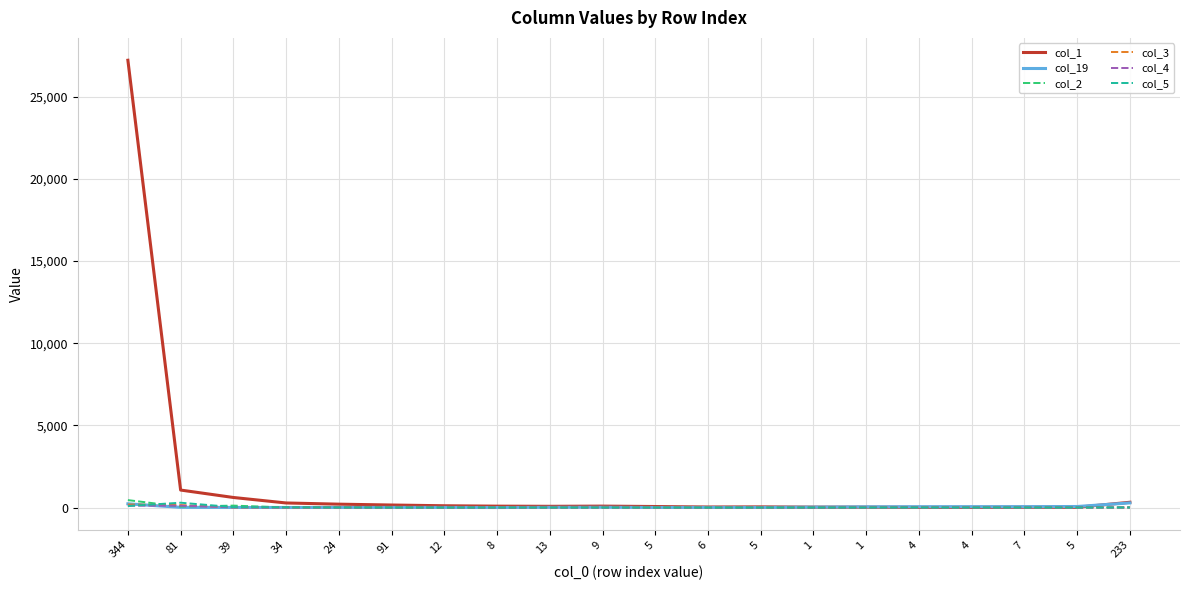

At which category is the sum across all series the highest?

344